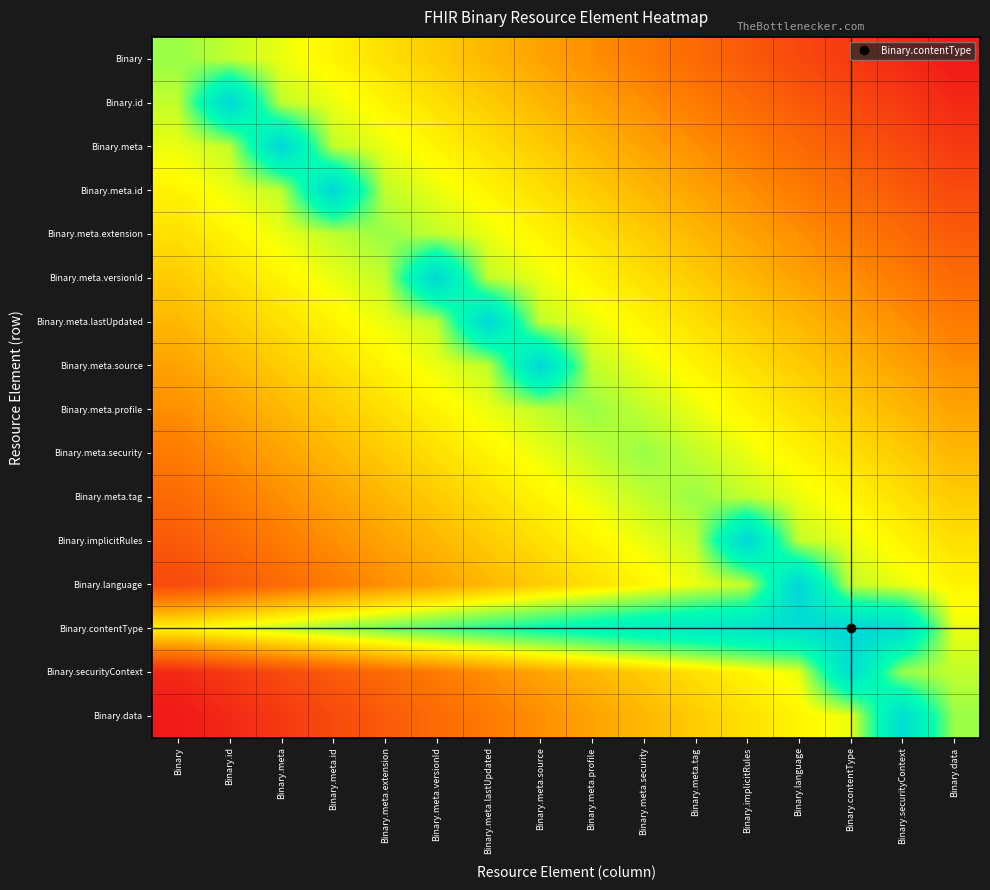

What is the spread (max minus min) of values at Binary.meta.security?

0.6